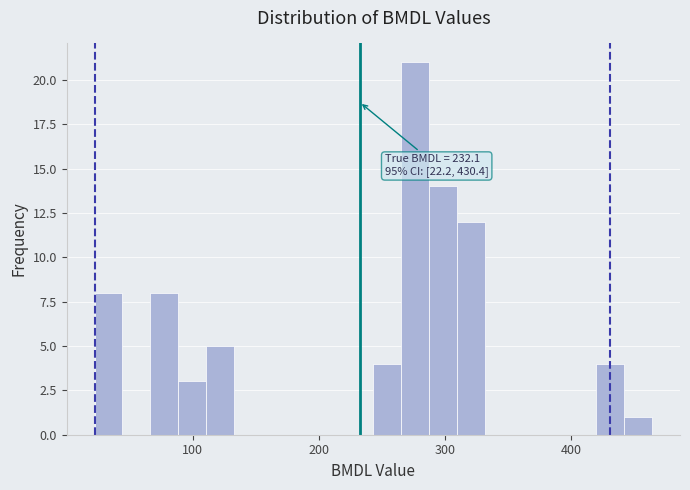

Around what value on the x-axis is the tallest bar? Give the approximate position of its centre, as read against the axis.

280